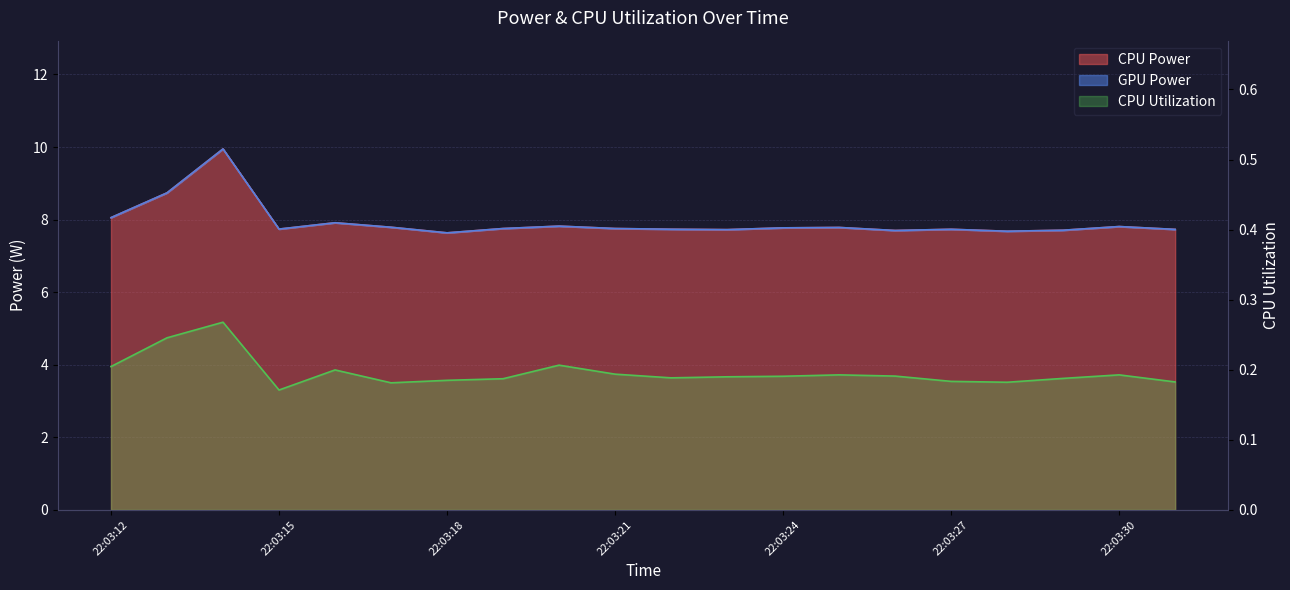

What is the difference between the CPU Utilization values at 22:03:13 and 22:03:31?

0.1